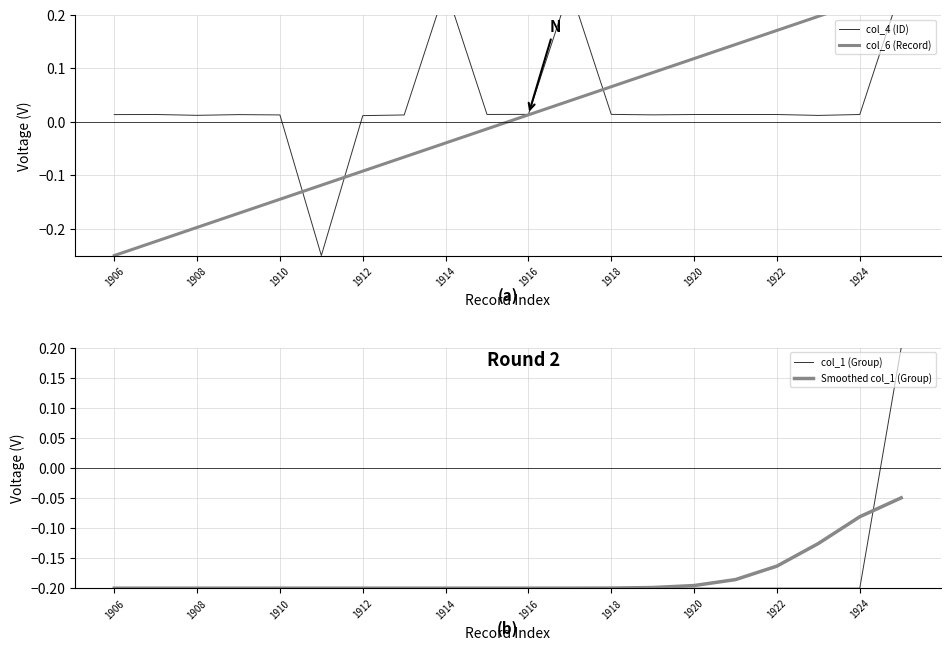

At which label does col_4 (ID) first exceed 0?

1906